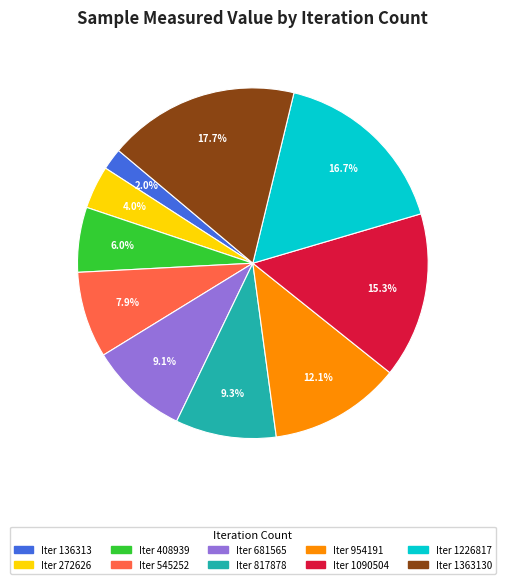

Is there a majority slice in this chart?

No